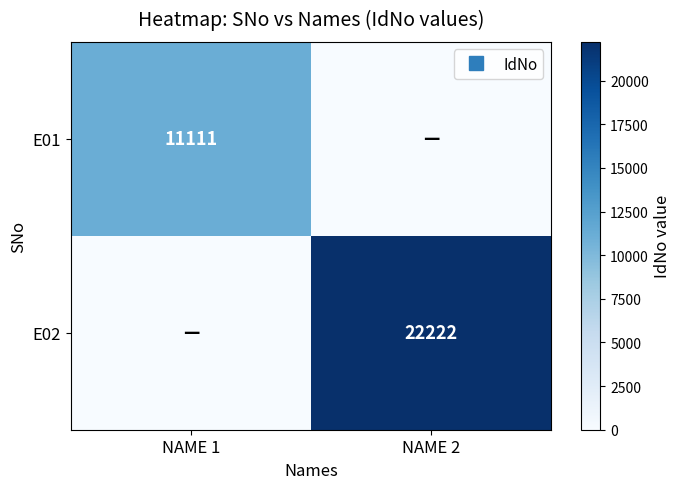

The value of E01 at NAME 1 is 11111. True or false?

True